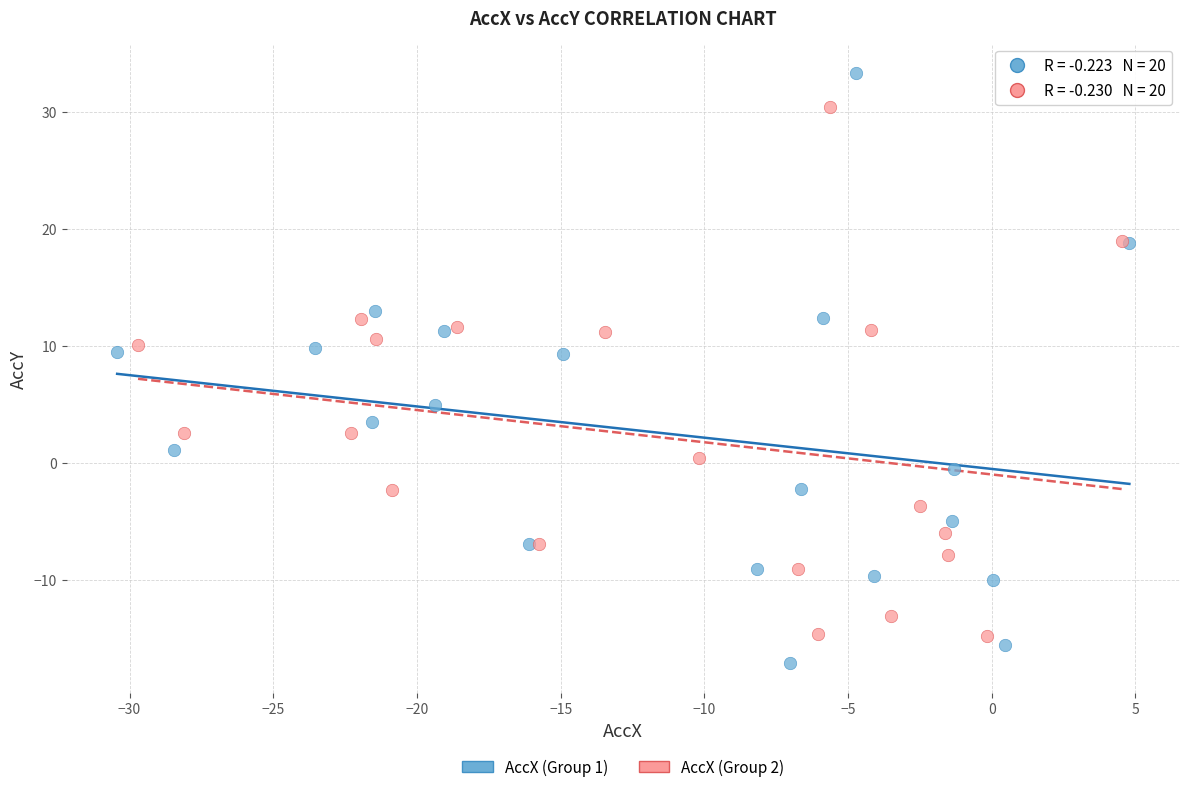

Which series has the largest Y range (max minus min)?

AccX (Group 1)